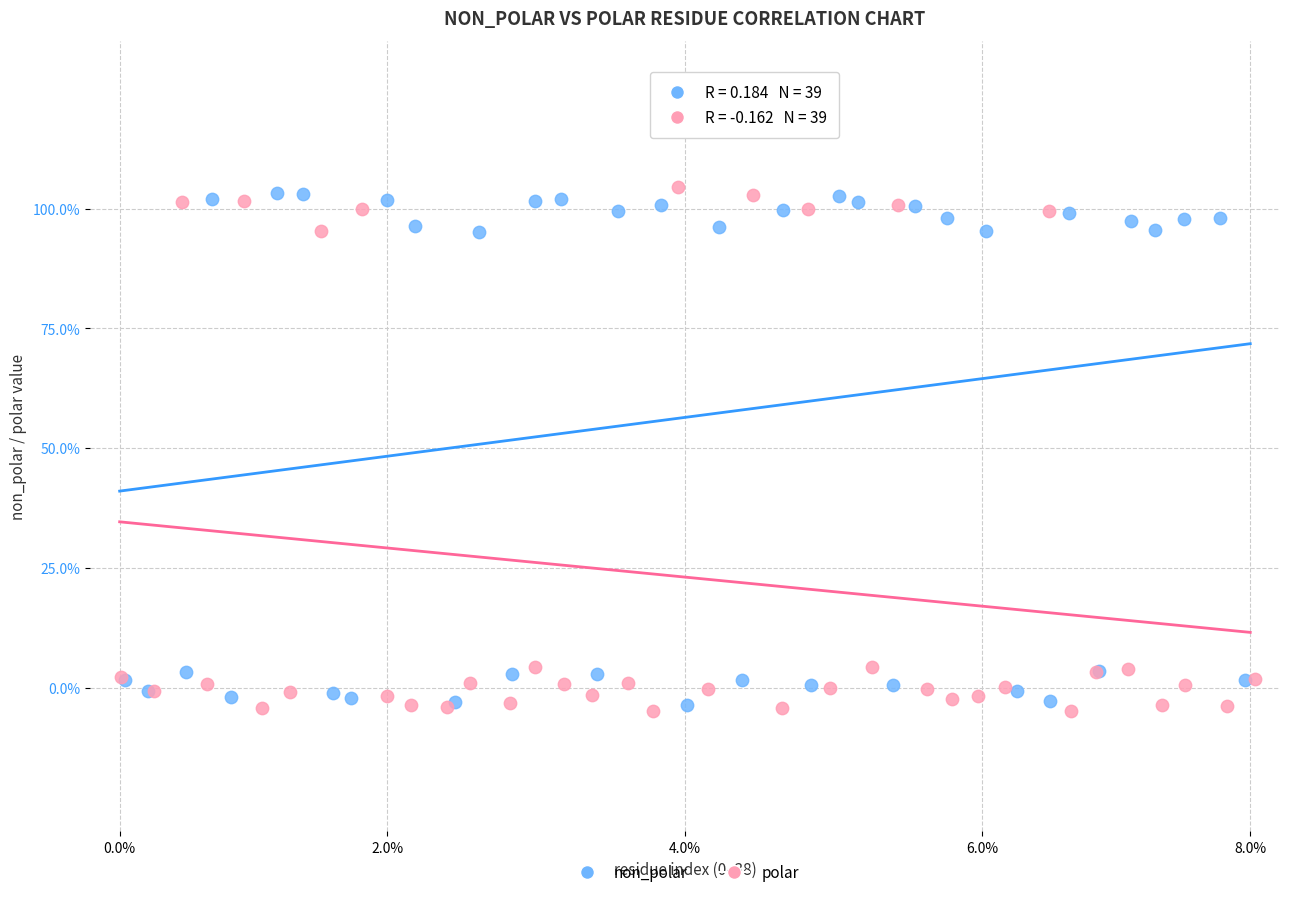

Which series has the largest Y range (max minus min)?

polar